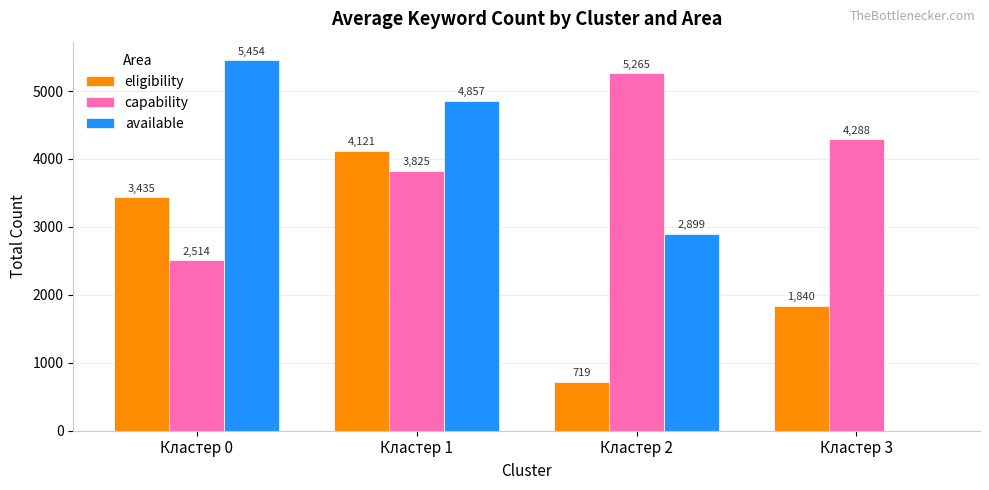

What is the maximum value shown in the chart?

5454